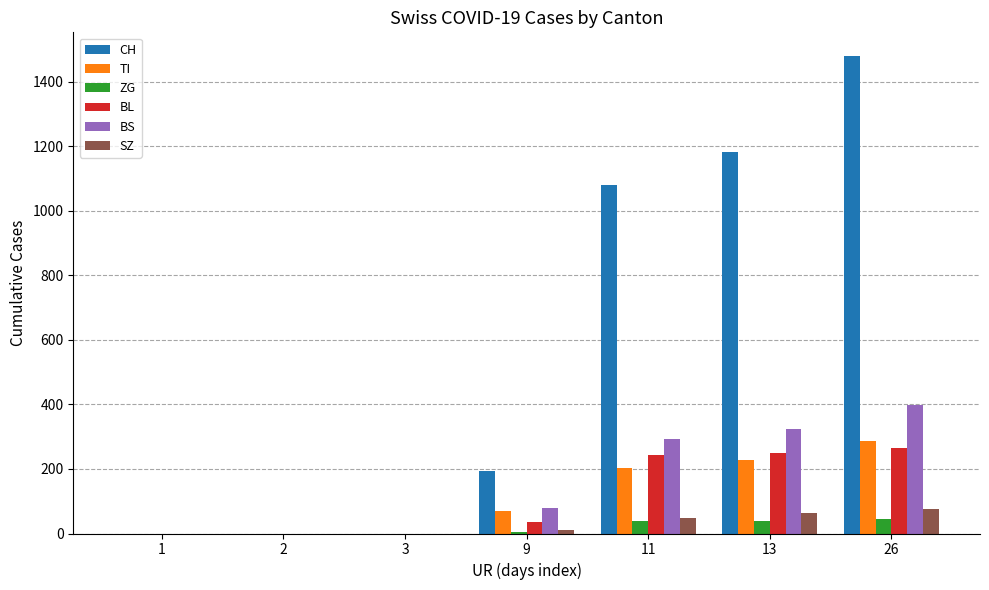

How many series are shown in this chart?

6